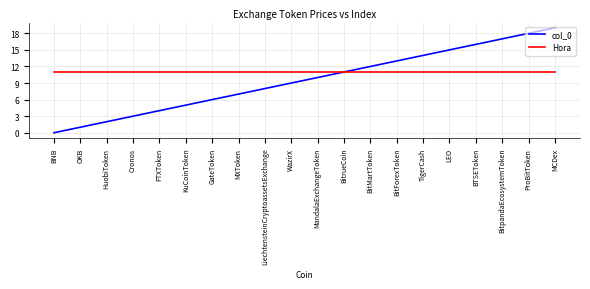

What is the total value across all series at BitrueCoin?

22